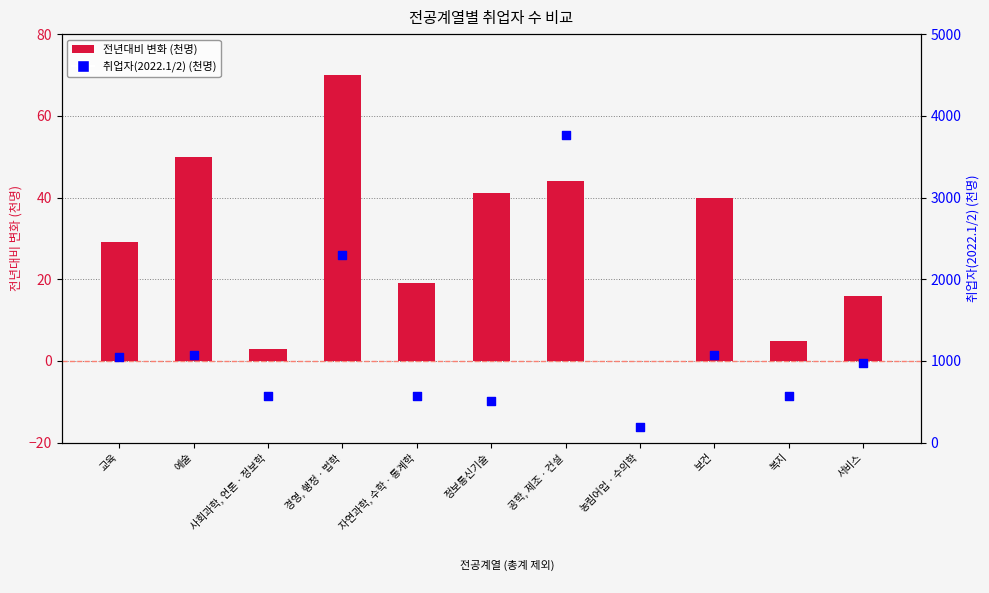

Which series has the largest total across all categories?

취업자(2022.1/2) (천명)